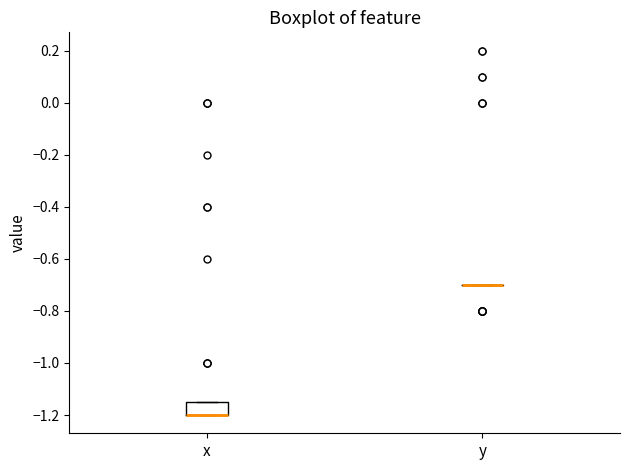

Reading left to right, transcribe this box plot: for each box, give where its median line is, the range the box spans, and where its two whiskers end, as read against the y-axis. The values are not printed on the chart, so give them approximately, as read against the axis.

x: median -1.20 (drawn on the box's lower edge), box -1.20 to -1.14, whiskers -1.20 to -1.14
y: box collapsed to a line at -0.70, whiskers -0.70 to -0.70